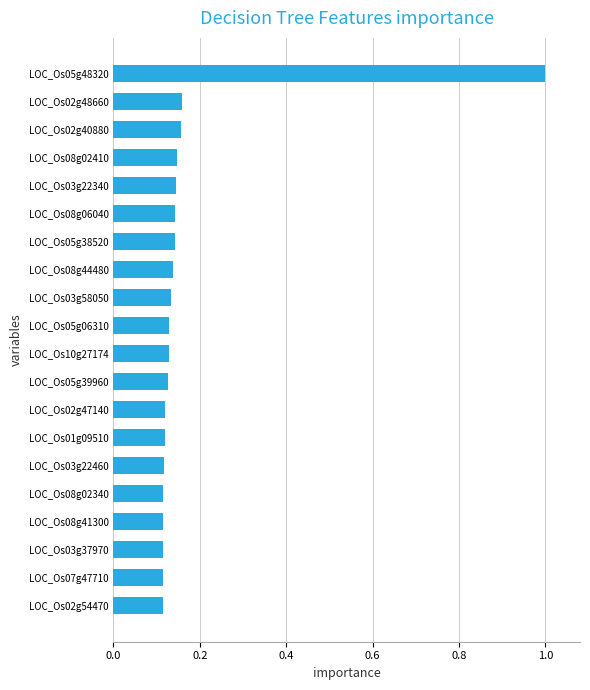

Which label corresponds to the largest value in the chart?

LOC_Os05g48320